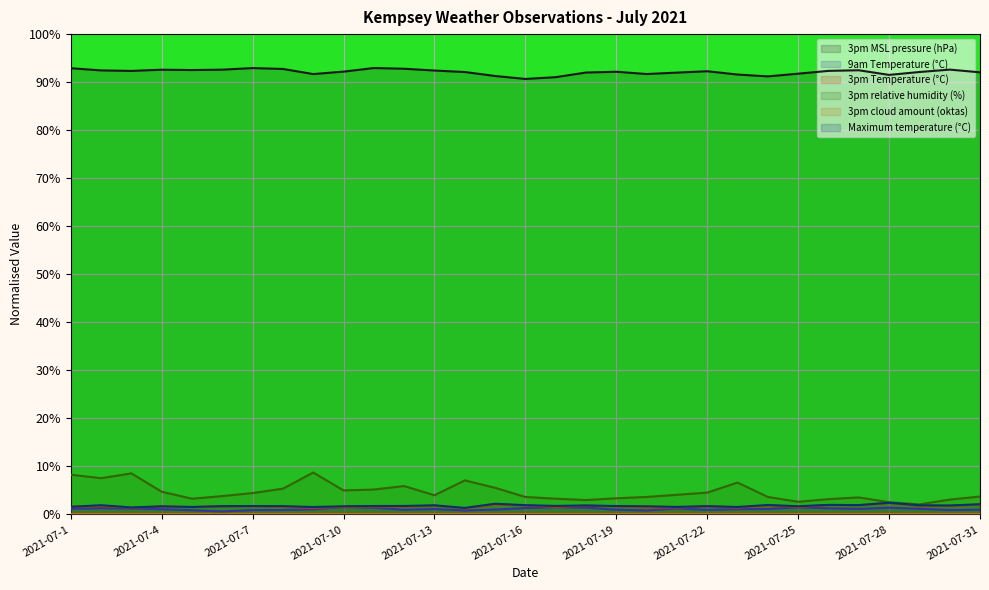

What is the greatest value displayed?

0.9